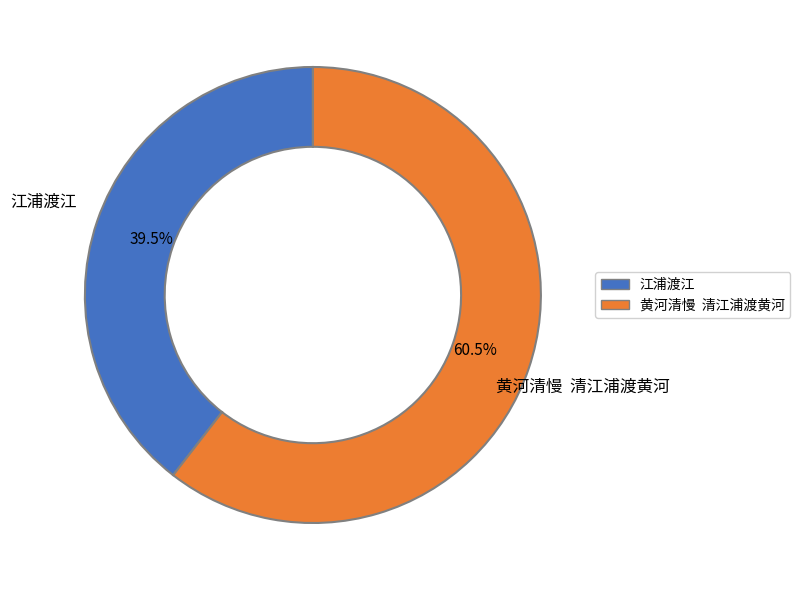

Count the number of slices in the pie.

2